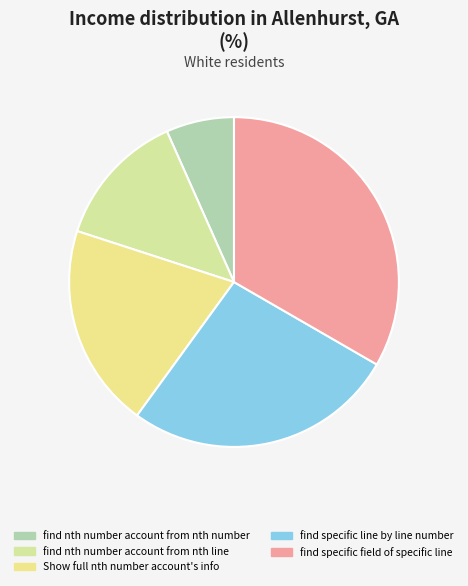

To the nearest percent, what is the difference between the largest and smallest slice percentages?

27%